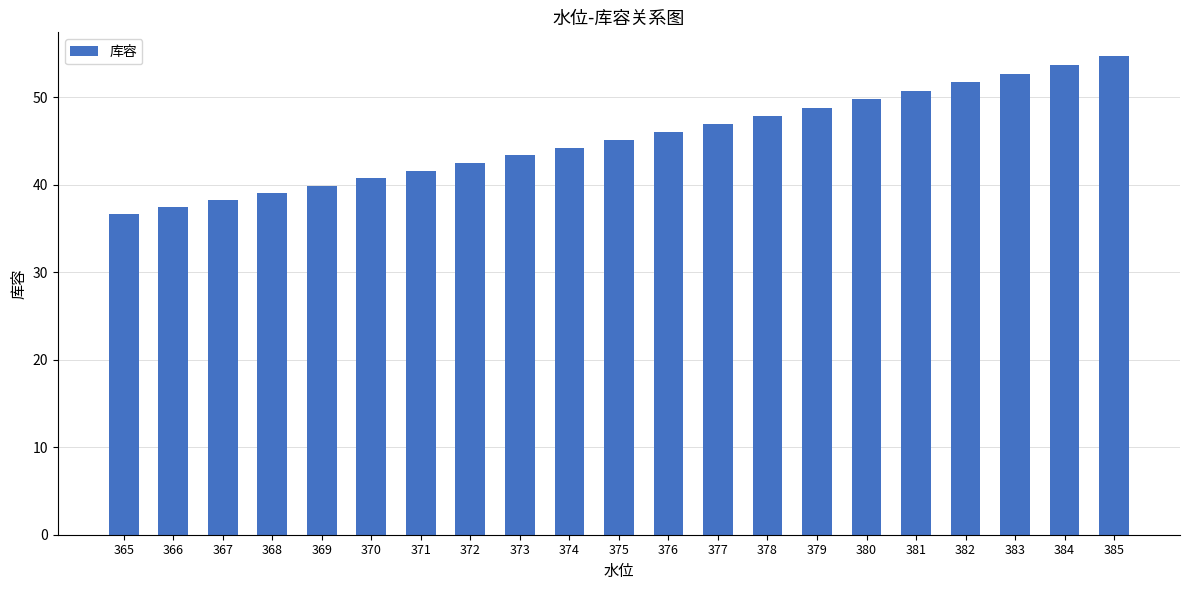

What is the minimum value shown in the chart?

36.6